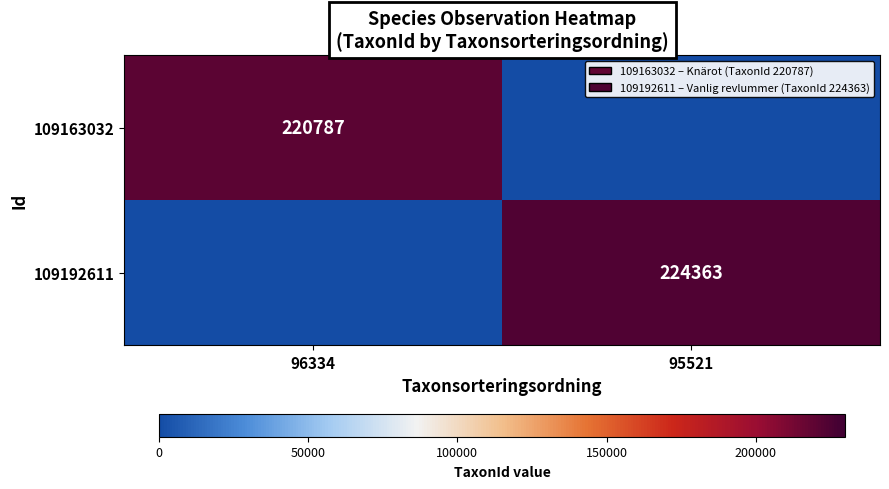

True or false: 109163032 has a value of 220787 at 96334.

True